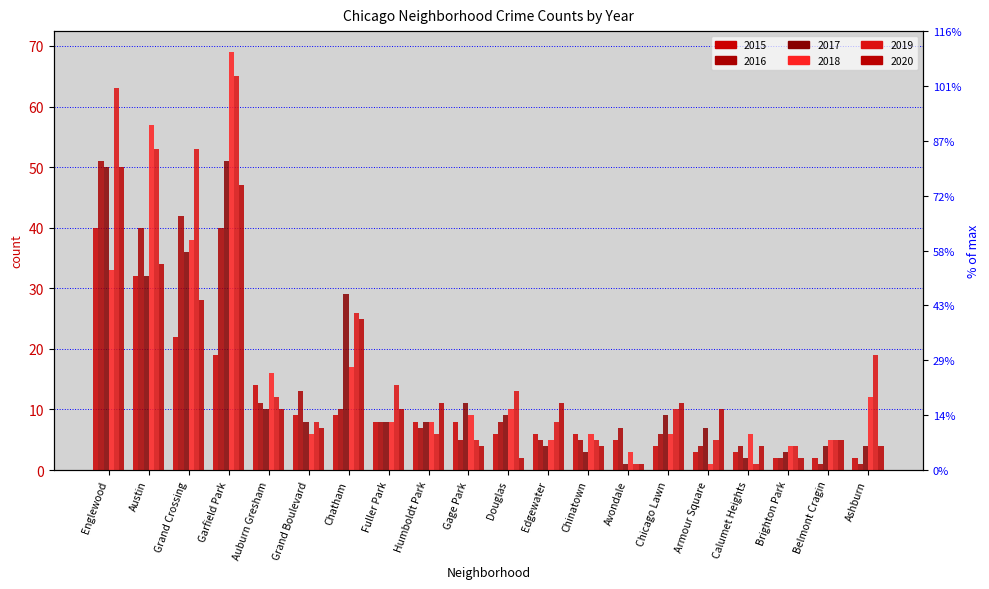

Reading left to right, transcribe all the data shown in this chart.

2015: 40	32	22	19	14	9	9	8	8	8	6	6	6	5	4	3	3	2	2	2
2016: 51	40	42	40	11	13	10	8	7	5	8	5	5	7	6	4	4	2	1	1
2017: 50	32	36	51	10	8	29	8	8	11	9	4	3	1	9	7	2	3	4	4
2018: 33	57	38	69	16	6	17	8	8	9	10	5	6	3	6	1	6	4	5	12
2019: 63	53	53	65	12	8	26	14	6	5	13	8	5	1	10	5	1	4	5	19
2020: 50	34	28	47	10	7	25	10	11	4	2	11	4	1	11	10	4	2	5	4